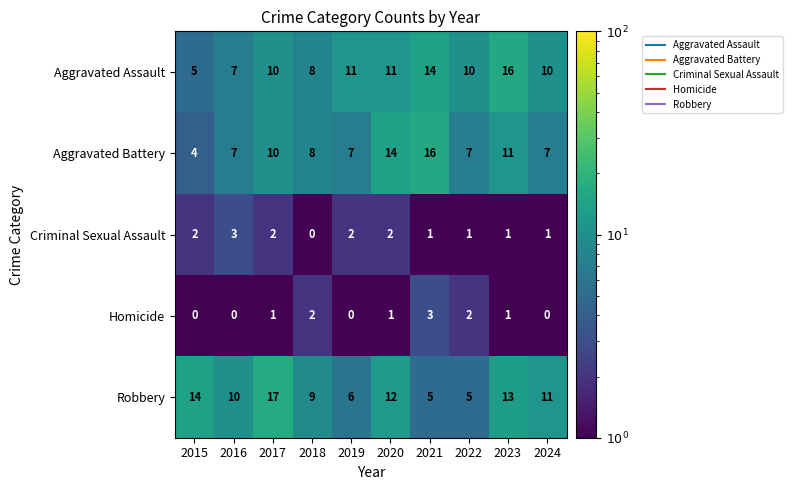

At which category is the sum across all series the highest?

2023